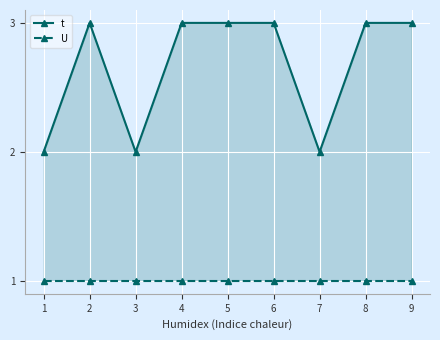

Reading right to left, transcribe all the data shown in this chart.

t: 9=3	8=3	7=2	6=3	5=3	4=3	3=2	2=3	1=2
U: 9=1	8=1	7=1	6=1	5=1	4=1	3=1	2=1	1=1